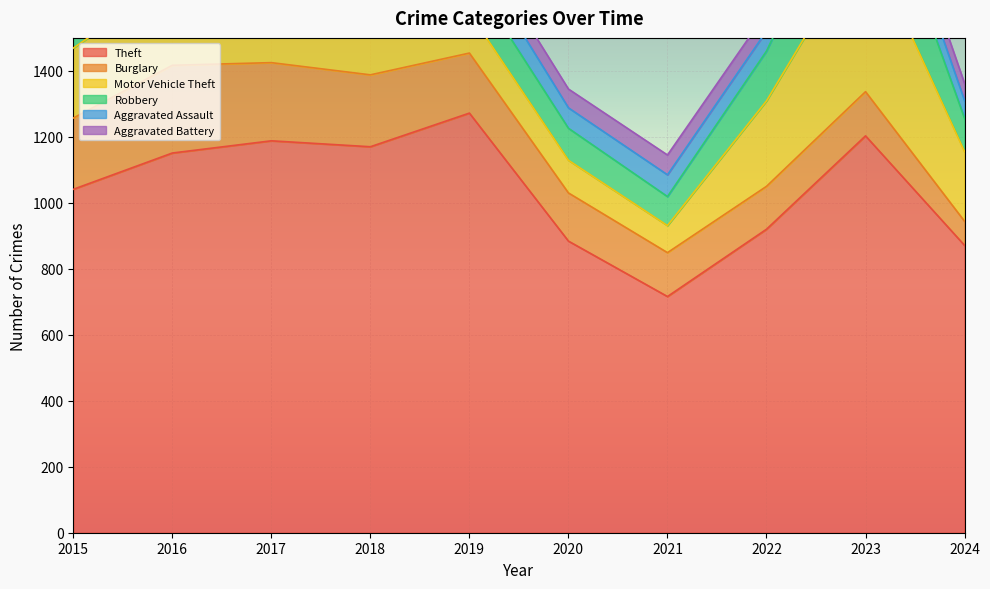

Which series changed the most between 2019 and 2020?

Theft